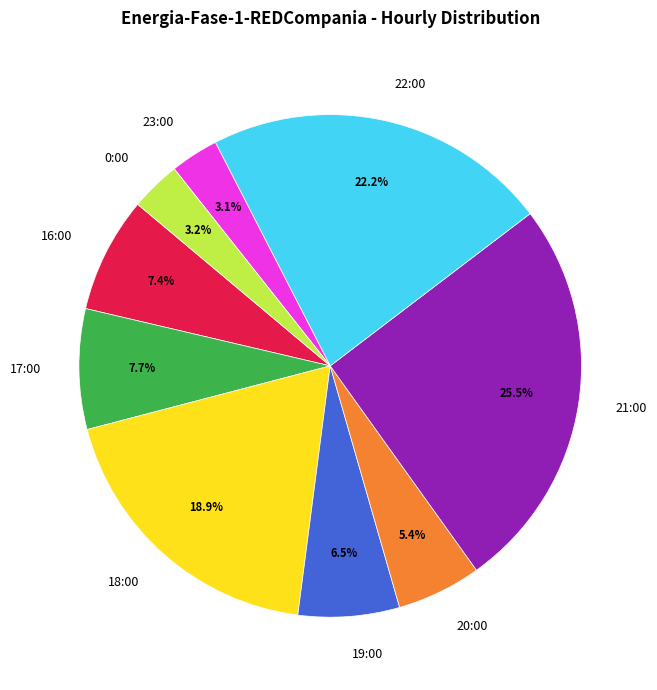

How many slices are in this pie chart?

9